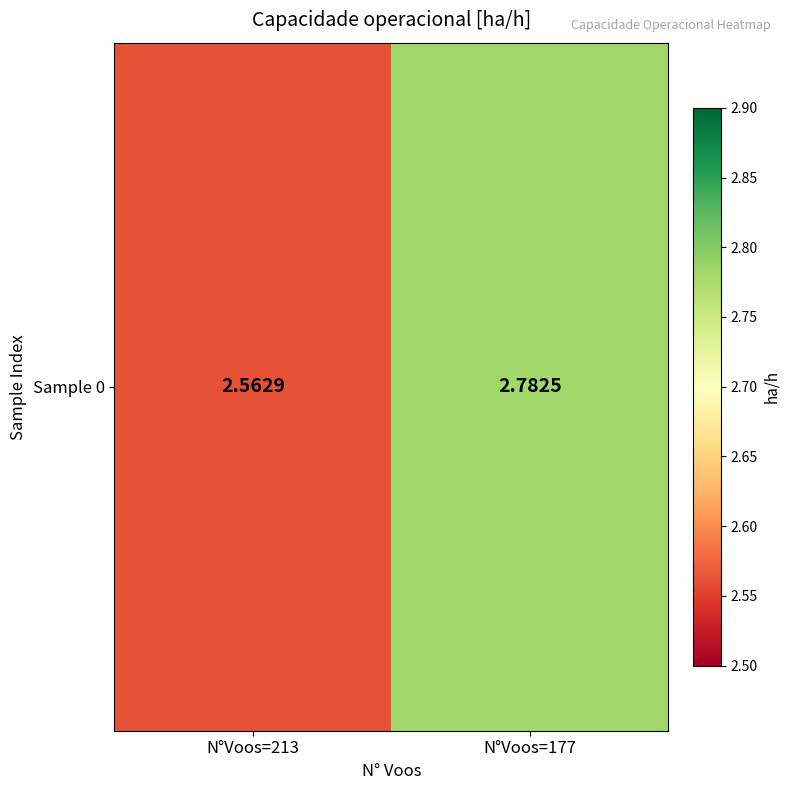

Reading left to right, extract all data points from this chart.

N°Voos=213=2.6	N°Voos=177=2.8